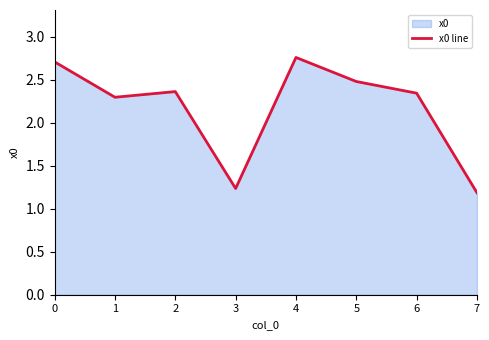

How many interior local peaks (higher than both neighbors) does the data have?

2